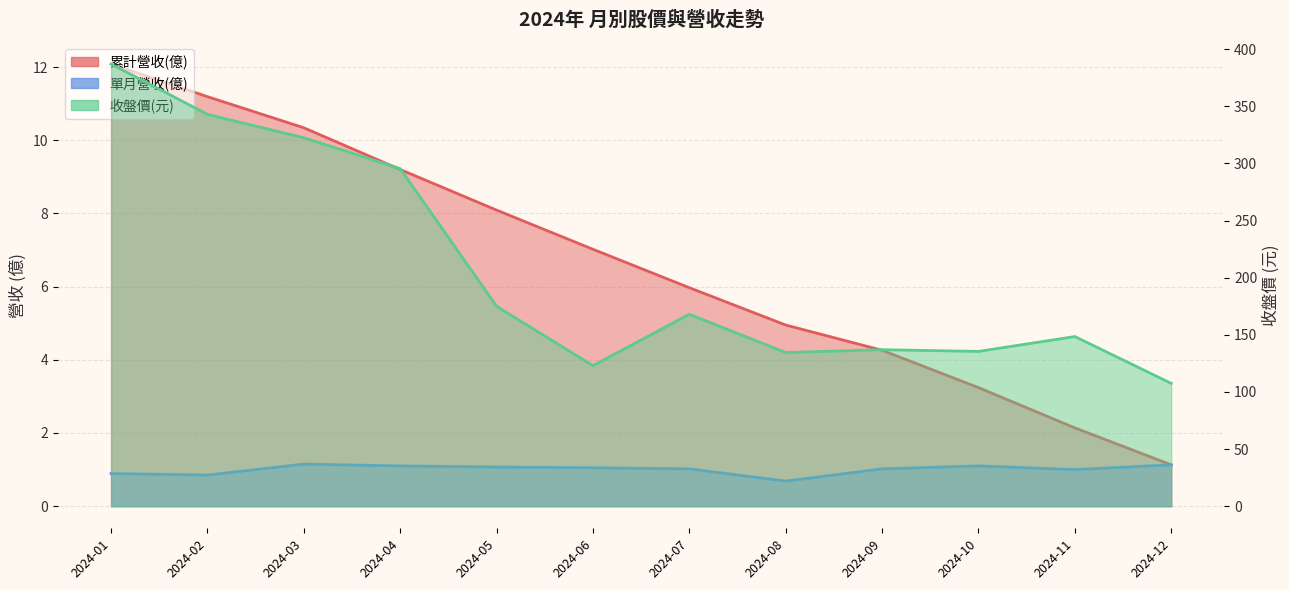

What is the value of the 累計營收(億) point at the 1st from the left?

12.1